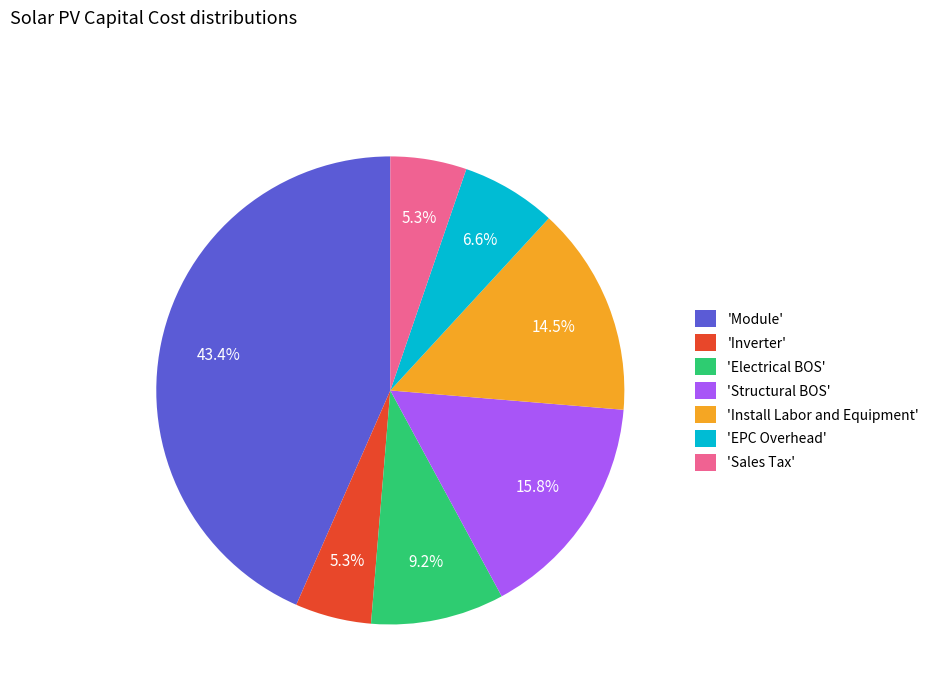

Is there any slice that represents more than half of the pie?

No